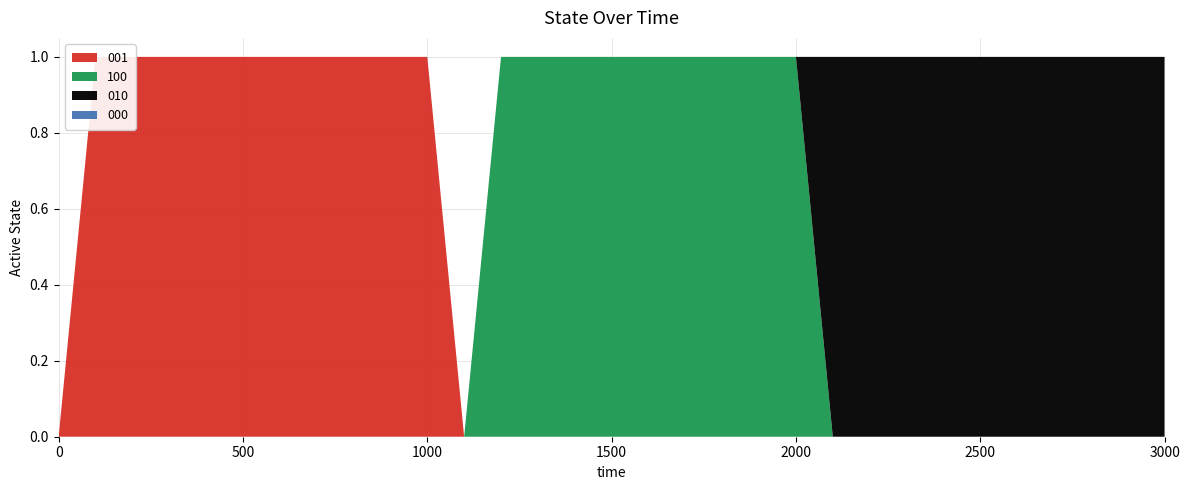

Reading left to right, list all the values displayed in this chart.

000: 0=0	100=0	200=0	300=0	400=0	500=0	600=0	700=0	800=0	900=0	1000=0	1100=0	1200=0	1300=0	1400=0	1500=0	1600=0	1700=0	1800=0	1900=0	2000=0	2100=0	2200=0	2300=0	2400=0	2500=0	2600=0	2700=0	2800=0	2900=0	3000=0
001: 0=0	100=1	200=1	300=1	400=1	500=1	600=1	700=1	800=1	900=1	1000=1	1100=0	1200=0	1300=0	1400=0	1500=0	1600=0	1700=0	1800=0	1900=0	2000=0	2100=0	2200=0	2300=0	2400=0	2500=0	2600=0	2700=0	2800=0	2900=0	3000=0
100: 0=0	100=0	200=0	300=0	400=0	500=0	600=0	700=0	800=0	900=0	1000=0	1100=0	1200=1	1300=1	1400=1	1500=1	1600=1	1700=1	1800=1	1900=1	2000=1	2100=0	2200=0	2300=0	2400=0	2500=0	2600=0	2700=0	2800=0	2900=0	3000=0
010: 0=0	100=0	200=0	300=0	400=0	500=0	600=0	700=0	800=0	900=0	1000=0	1100=0	1200=0	1300=0	1400=0	1500=0	1600=0	1700=0	1800=0	1900=0	2000=0	2100=1	2200=1	2300=1	2400=1	2500=1	2600=1	2700=1	2800=1	2900=1	3000=1